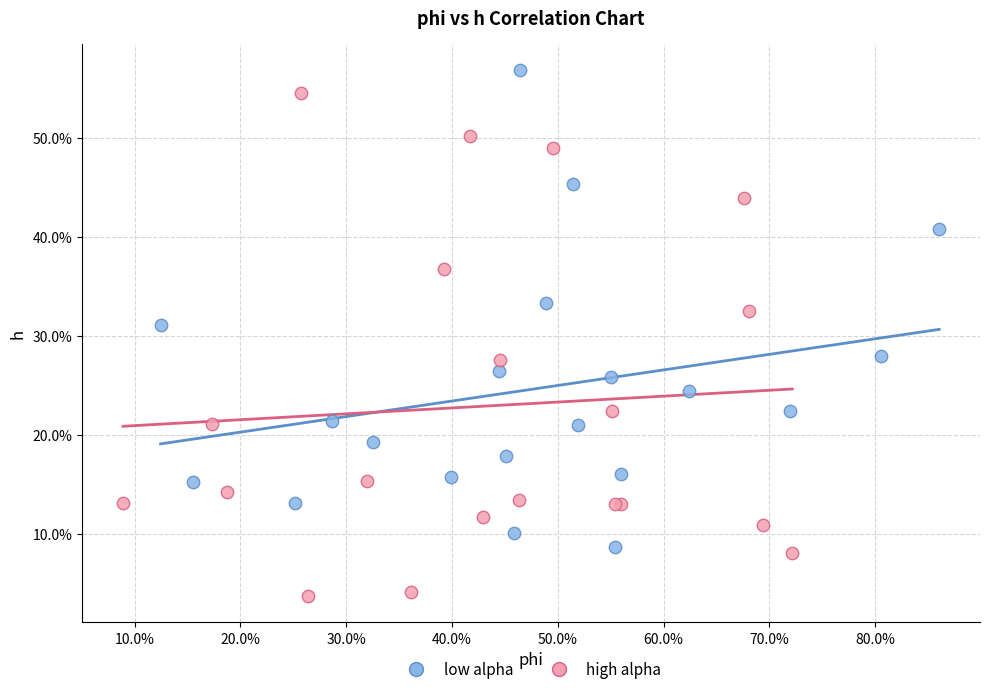

What are all the series names shown in the legend?

low alpha, high alpha